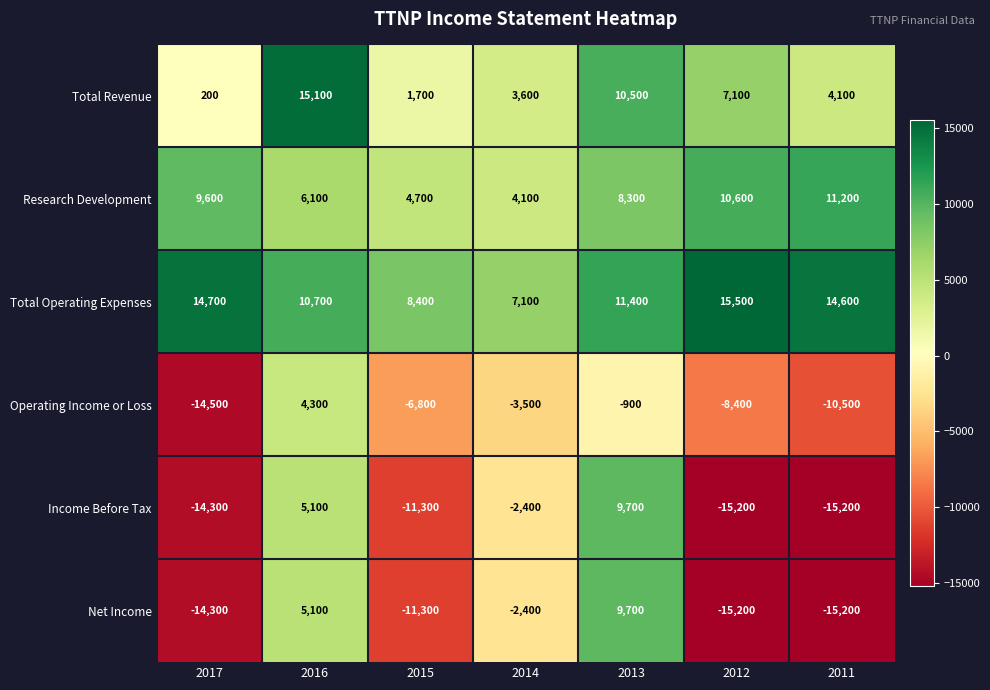

What is the average value of the Operating Income or Loss series?

-5757